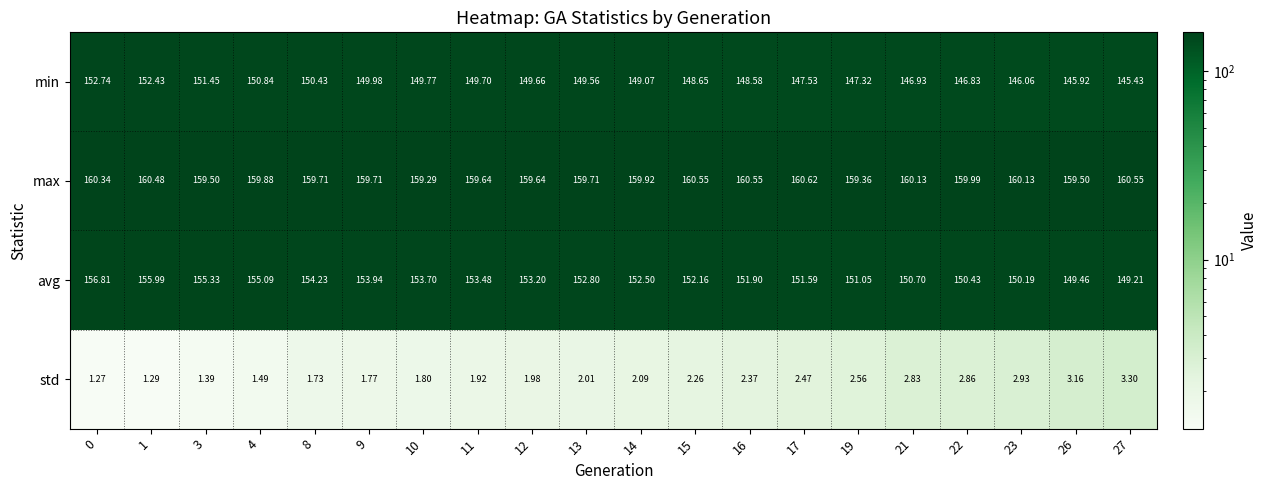

Which series has the largest range (max minus min)?

avg